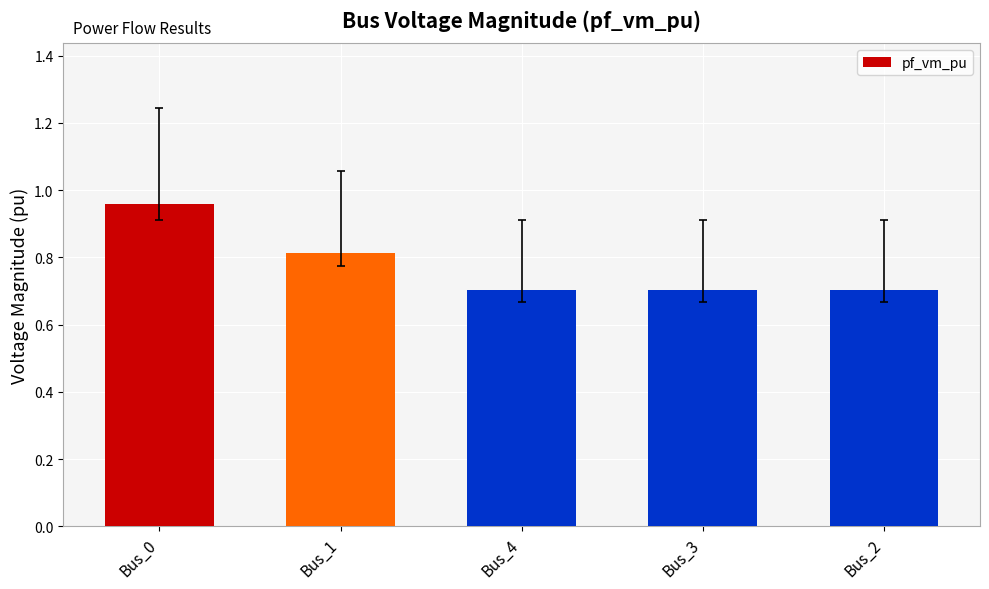

How many data points does each series have?

5